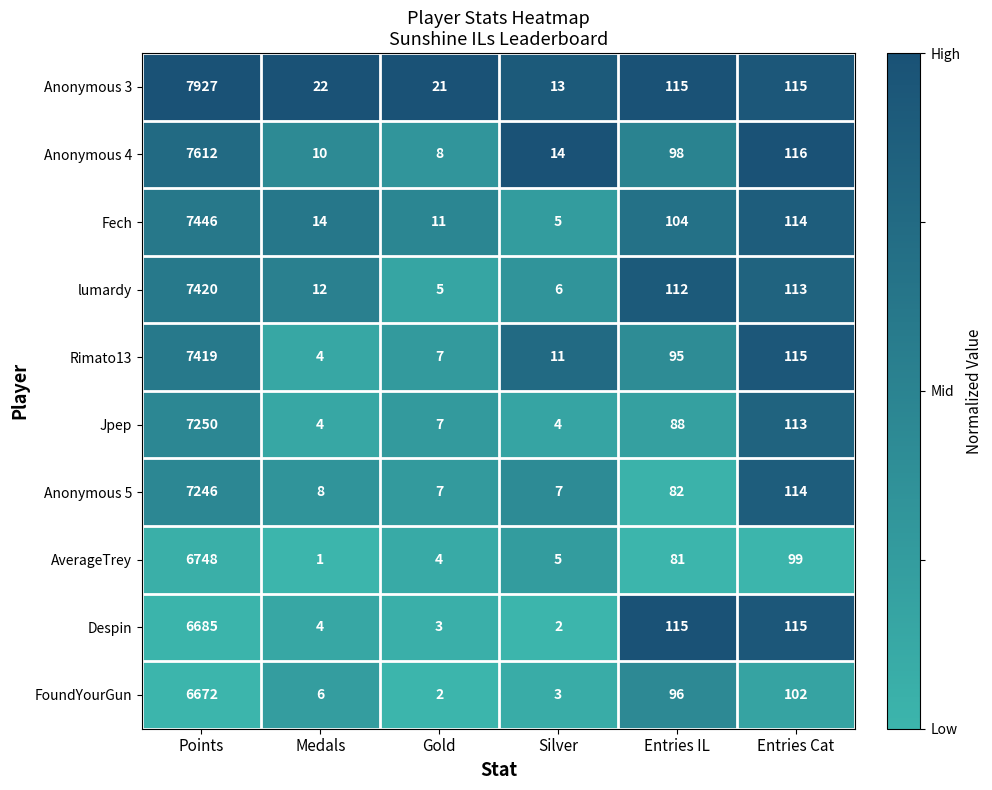

The Fech series shows 166 at Entries IL. True or false?

False